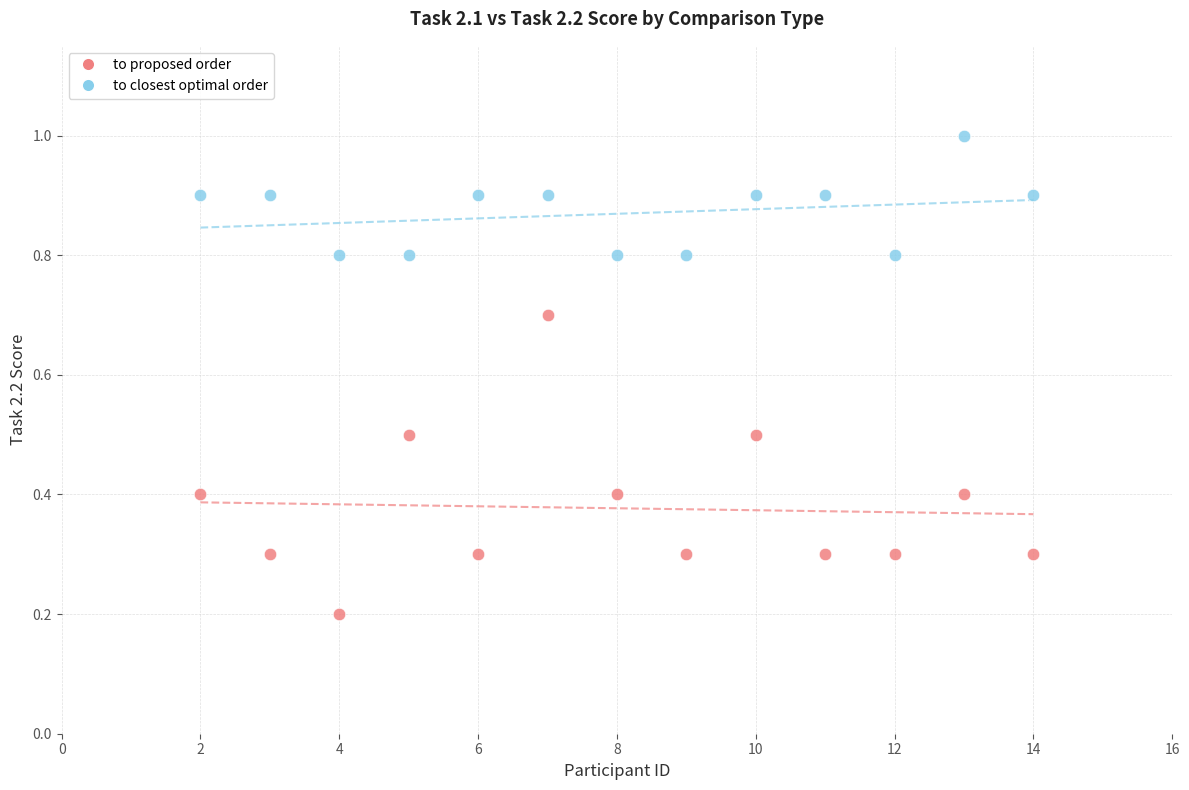

Across all data points, what is the range of Y values (max minus min)?

0.8